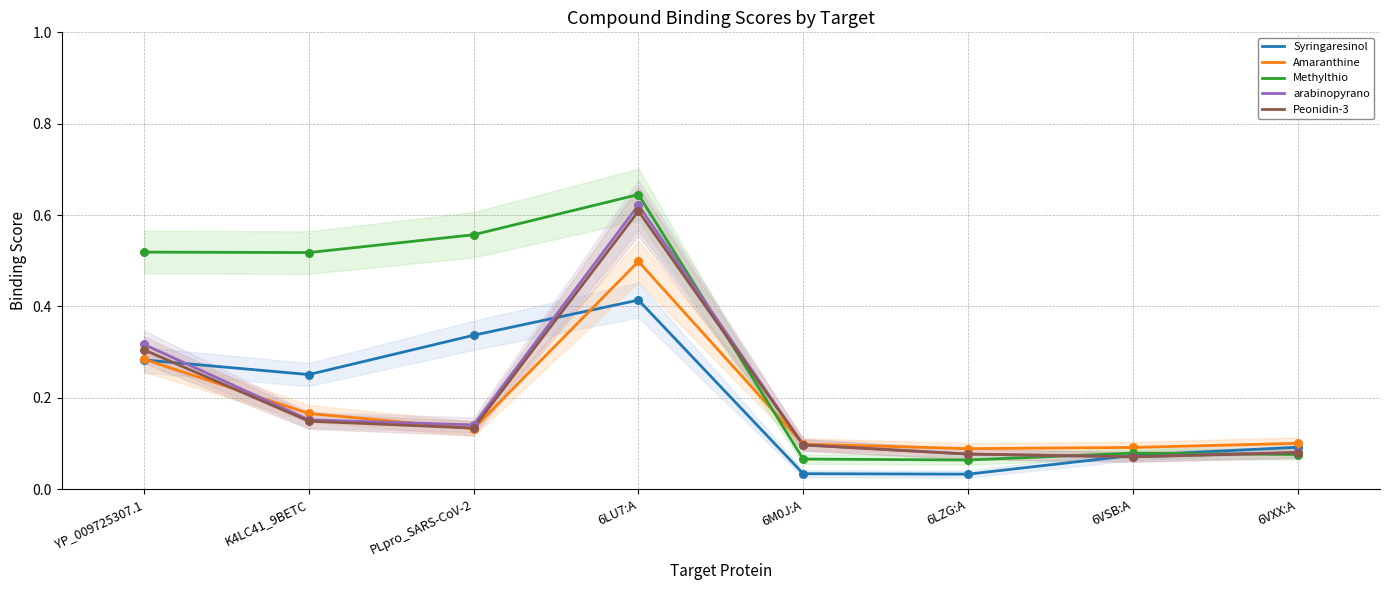

At which category is the sum across all series the highest?

6LU7:A